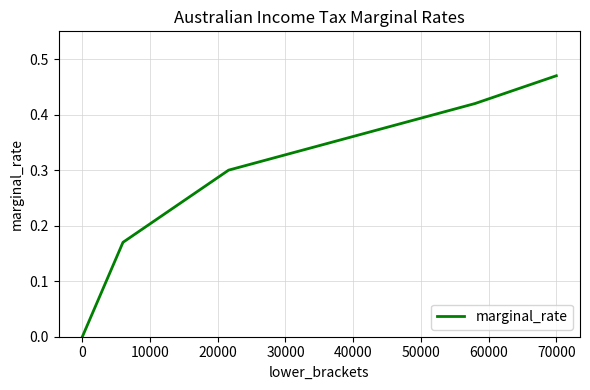

How many series are shown in this chart?

1